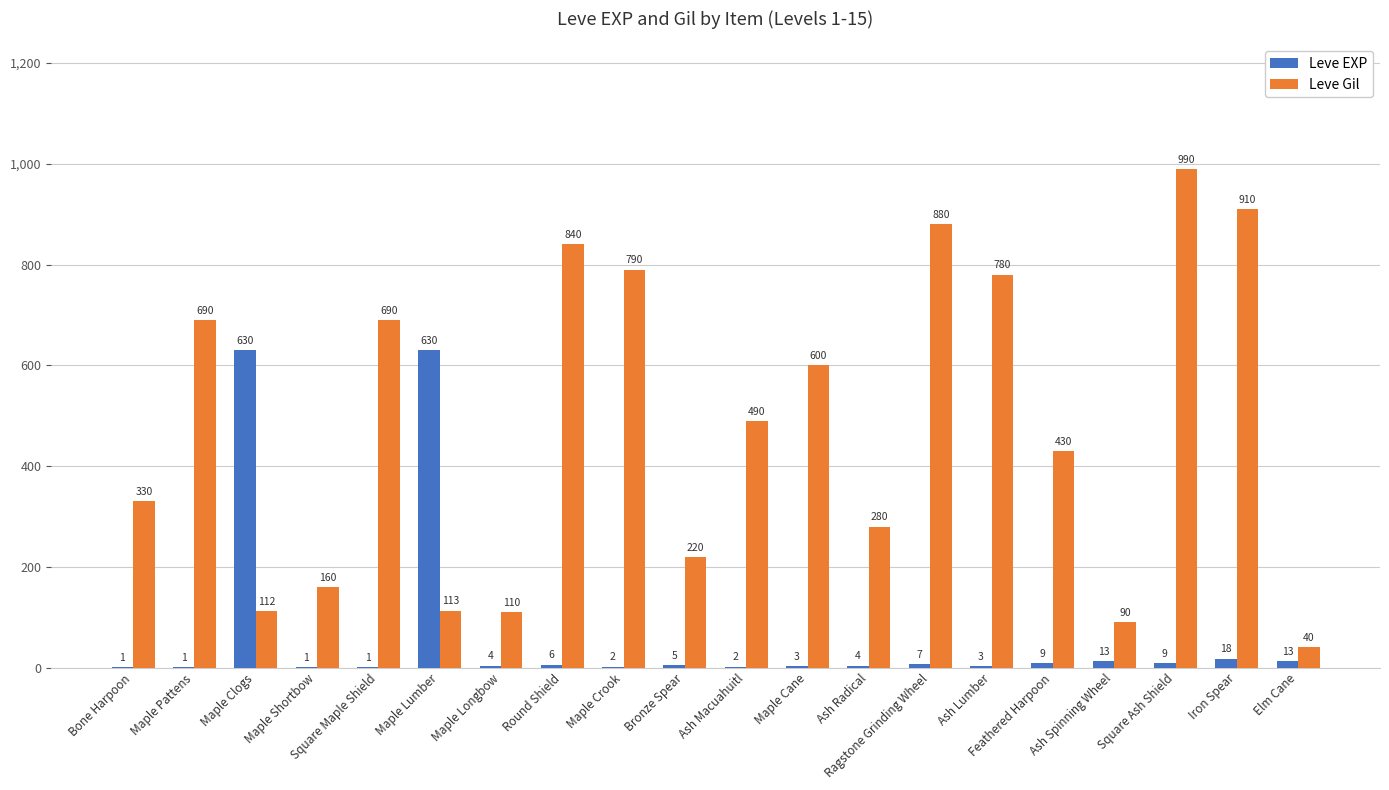

Reading left to right, extract all data points from this chart.

Leve EXP: Bone Harpoon=1	Maple Pattens=1	Maple Clogs=630	Maple Shortbow=1	Square Maple Shield=1	Maple Lumber=630	Maple Longbow=4	Round Shield=6	Maple Crook=2	Bronze Spear=5	Ash Macuahuitl=2	Maple Cane=3	Ash Radical=4	Ragstone Grinding Wheel=7	Ash Lumber=3	Feathered Harpoon=9	Ash Spinning Wheel=13	Square Ash Shield=9	Iron Spear=18	Elm Cane=13
Leve Gil: Bone Harpoon=330	Maple Pattens=690	Maple Clogs=112	Maple Shortbow=160	Square Maple Shield=690	Maple Lumber=113	Maple Longbow=110	Round Shield=840	Maple Crook=790	Bronze Spear=220	Ash Macuahuitl=490	Maple Cane=600	Ash Radical=280	Ragstone Grinding Wheel=880	Ash Lumber=780	Feathered Harpoon=430	Ash Spinning Wheel=90	Square Ash Shield=990	Iron Spear=910	Elm Cane=40